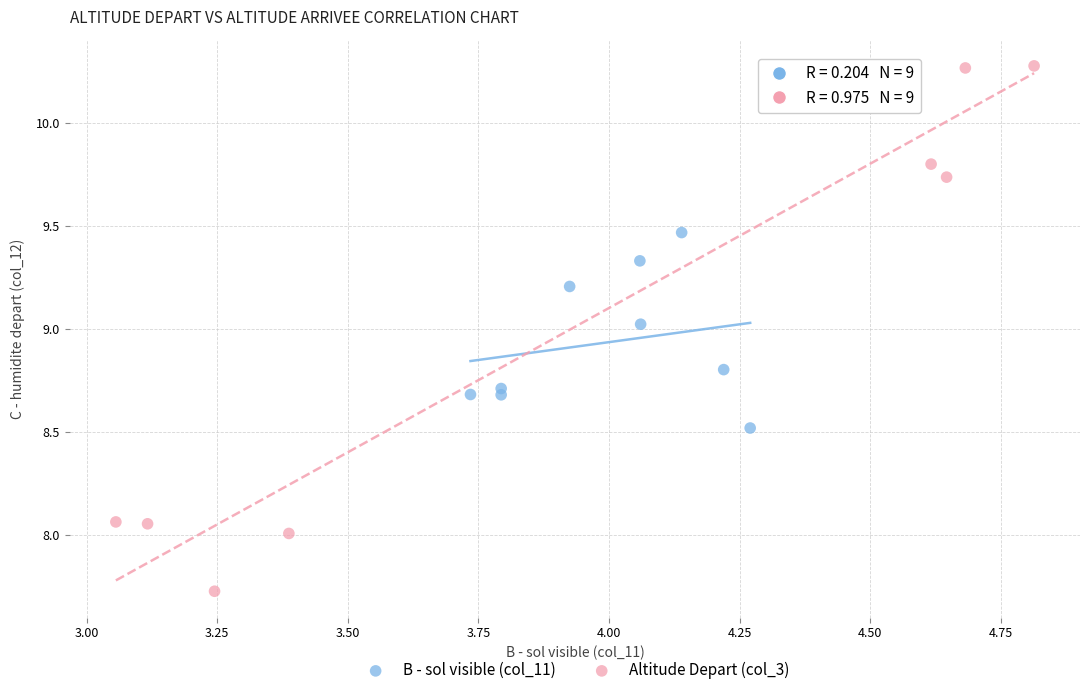

Which series reaches the maximum Y coordinate?

Altitude Depart (col_3)